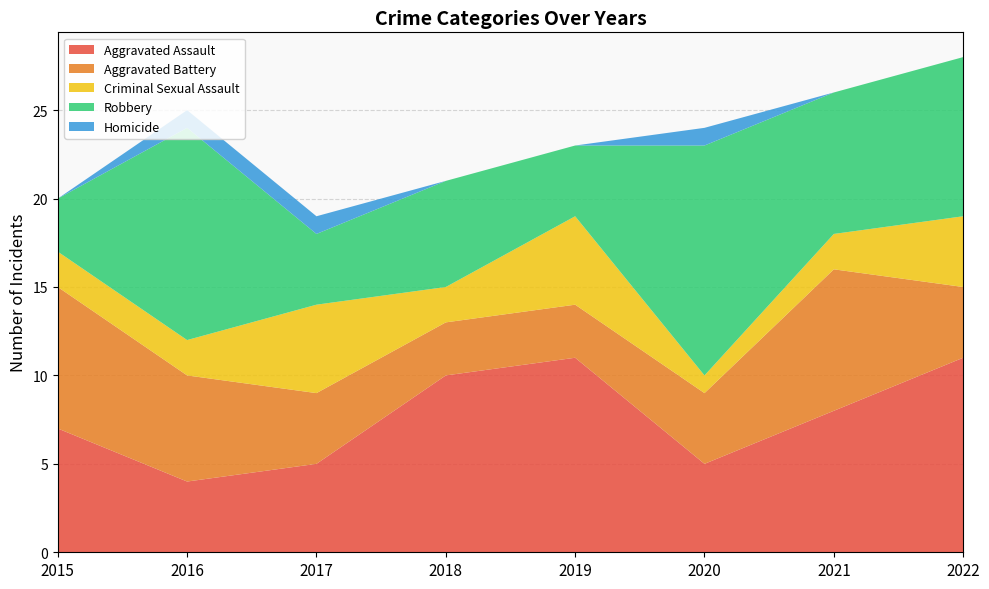

Reading left to right, transcribe all the data shown in this chart.

Aggravated Assault: 2015=7	2016=4	2017=5	2018=10	2019=11	2020=5	2021=8	2022=11
Aggravated Battery: 2015=8	2016=6	2017=4	2018=3	2019=3	2020=4	2021=8	2022=4
Criminal Sexual Assault: 2015=2	2016=2	2017=5	2018=2	2019=5	2020=1	2021=2	2022=4
Robbery: 2015=3	2016=12	2017=4	2018=6	2019=4	2020=13	2021=8	2022=9
Homicide: 2015=0	2016=1	2017=1	2018=0	2019=0	2020=1	2021=0	2022=0